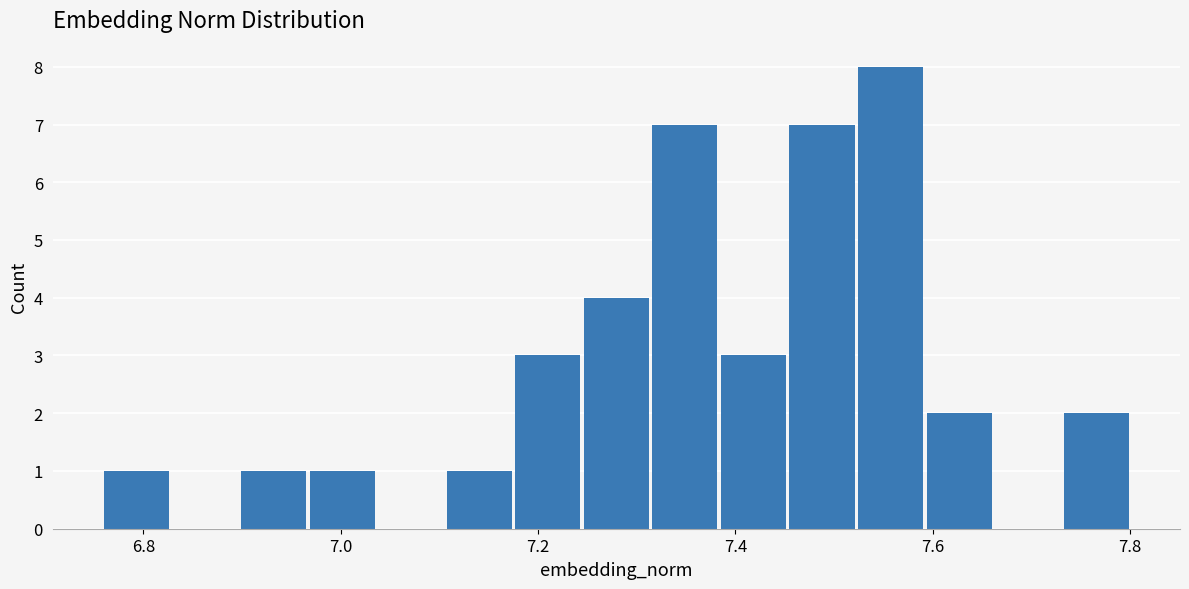

Read against the x-axis, roughly where is the centre of the tallest bar?

7.56